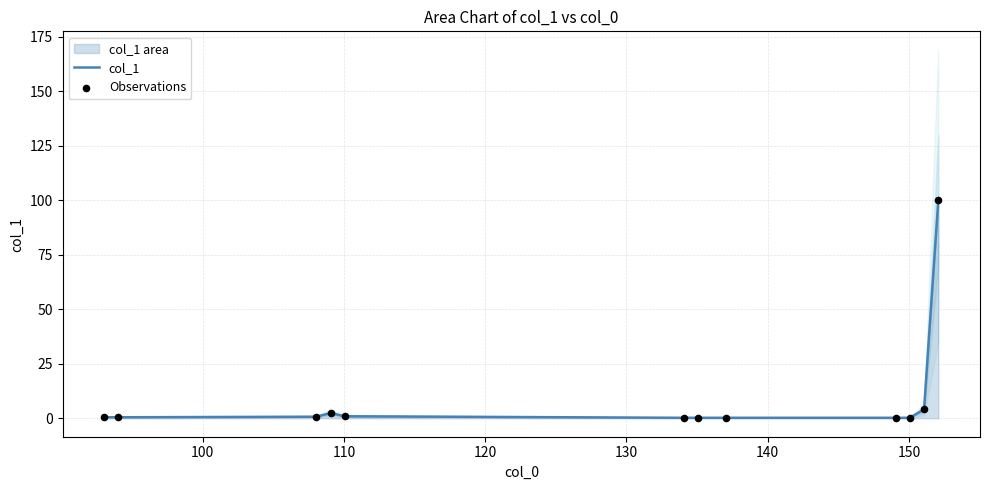

Is the value of col_1 at 110 greater than the value of Observations at 130?

No